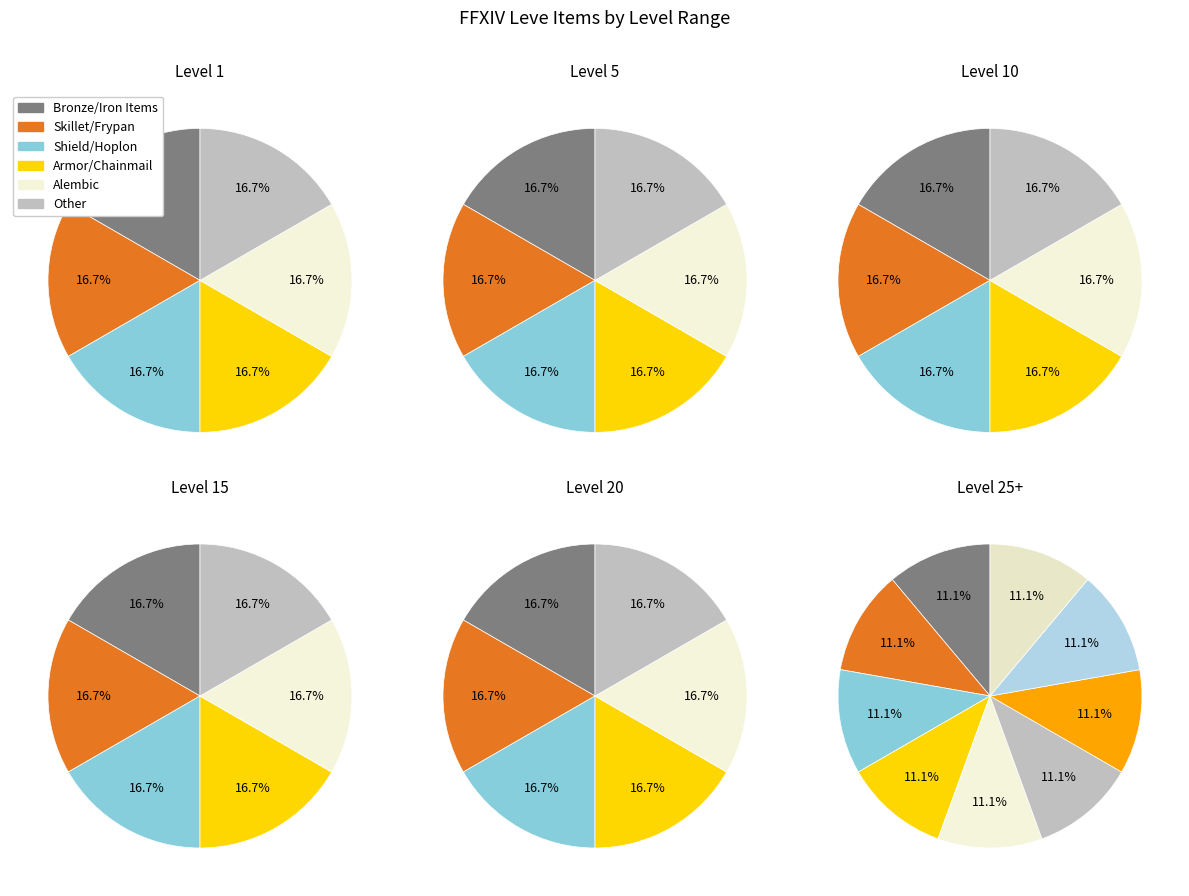

Which series has the largest range (max minus min)?

Level 1